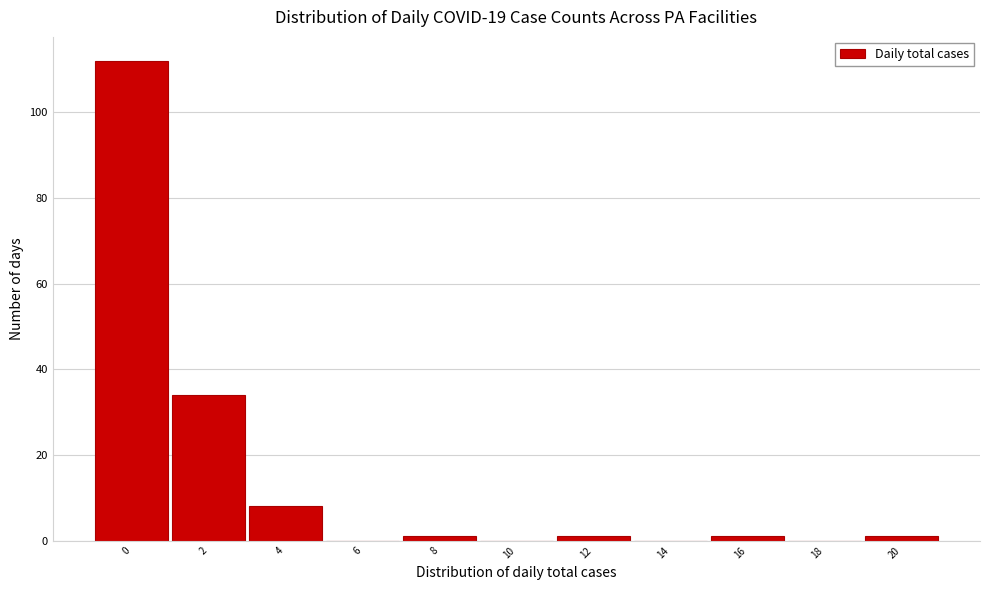

Reading left to right, what are all the values shown in this chart?

0=112	2=34	4=8	6=0	8=1	10=0	12=1	14=0	16=1	18=0	20=1